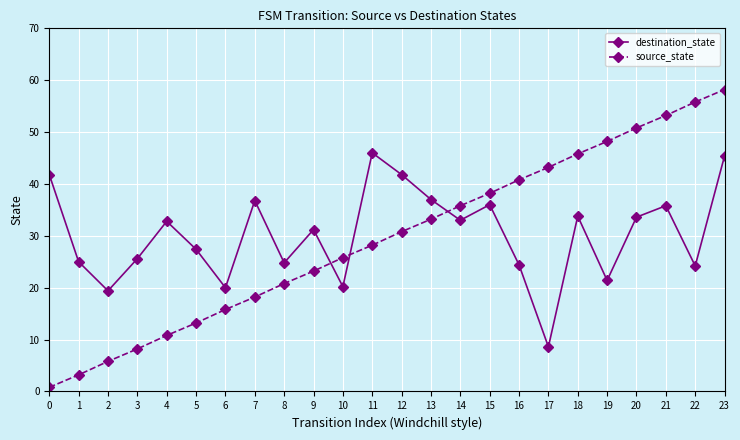

What is the value of the destination_state point at the 12th from the left?

46.0